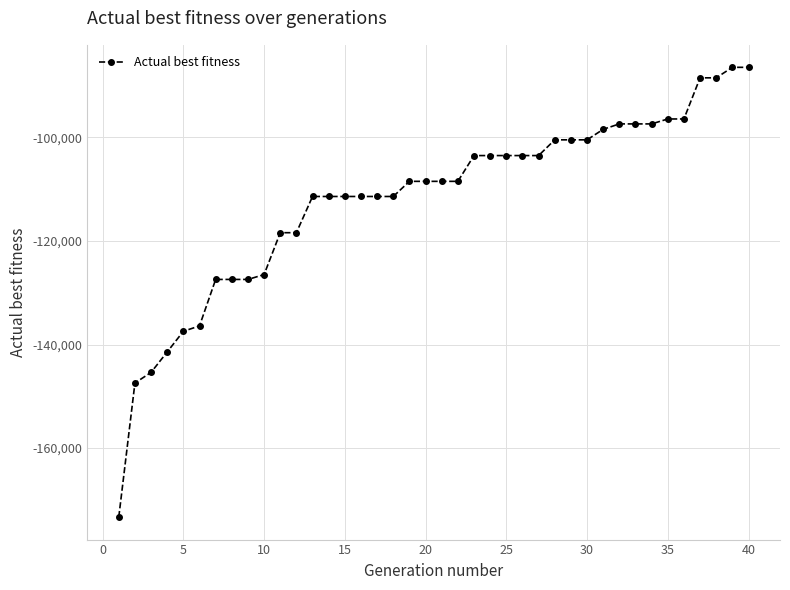

What is the value of the 22nd point from the left?

-108496